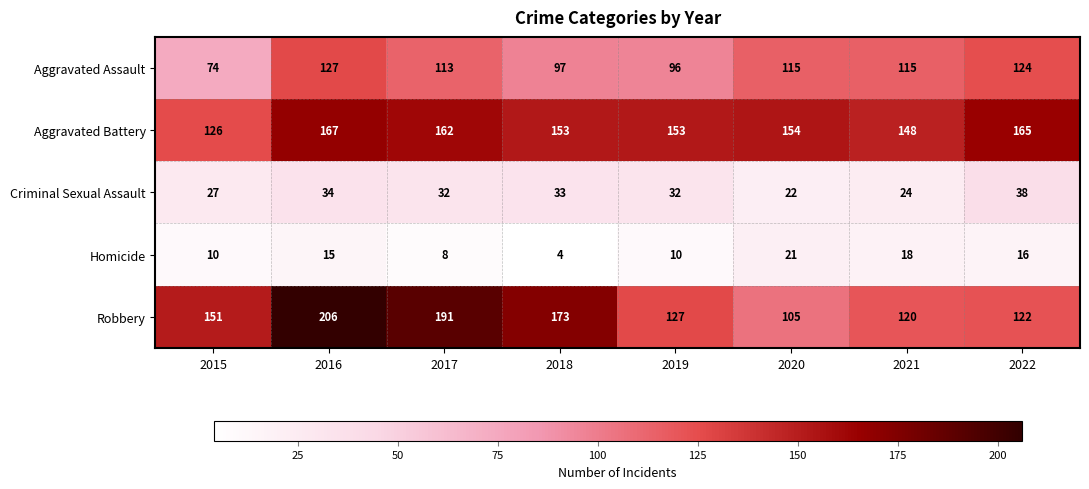

What is the maximum value shown in the chart?

206